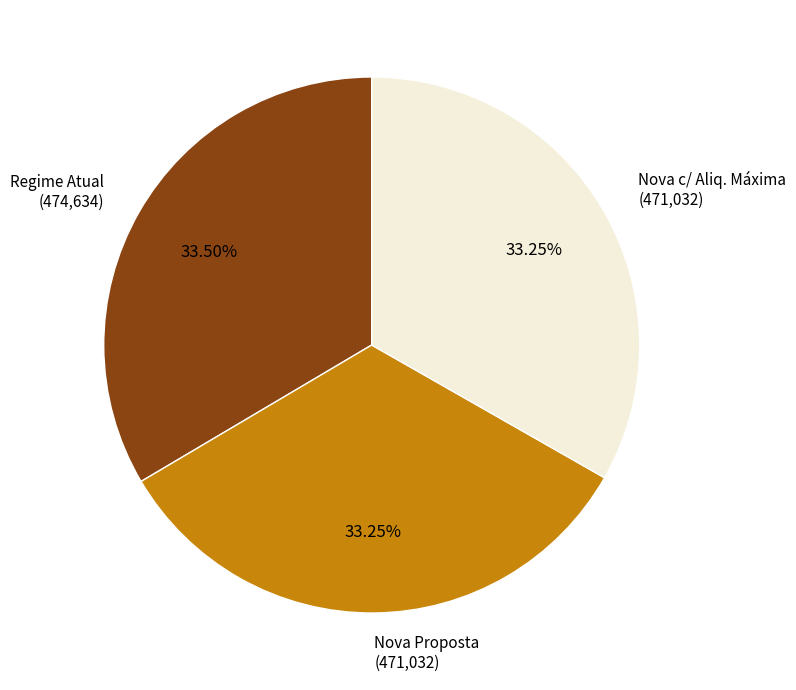

To the nearest percent, what portion does Nova c/ Aliq. Máxima represent?

33%